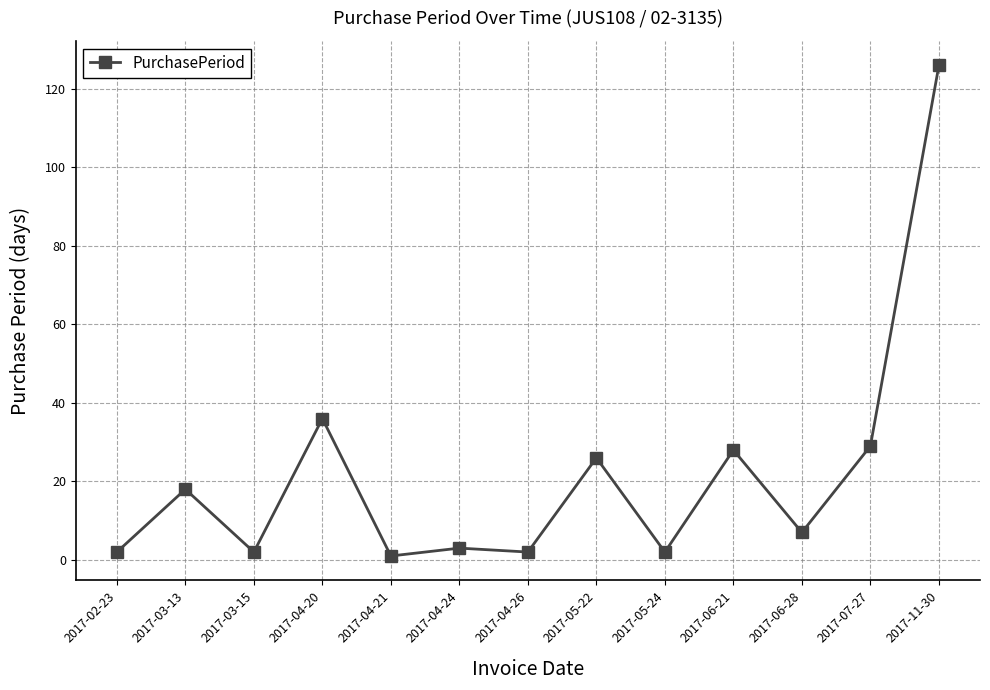

What is the average value?

22